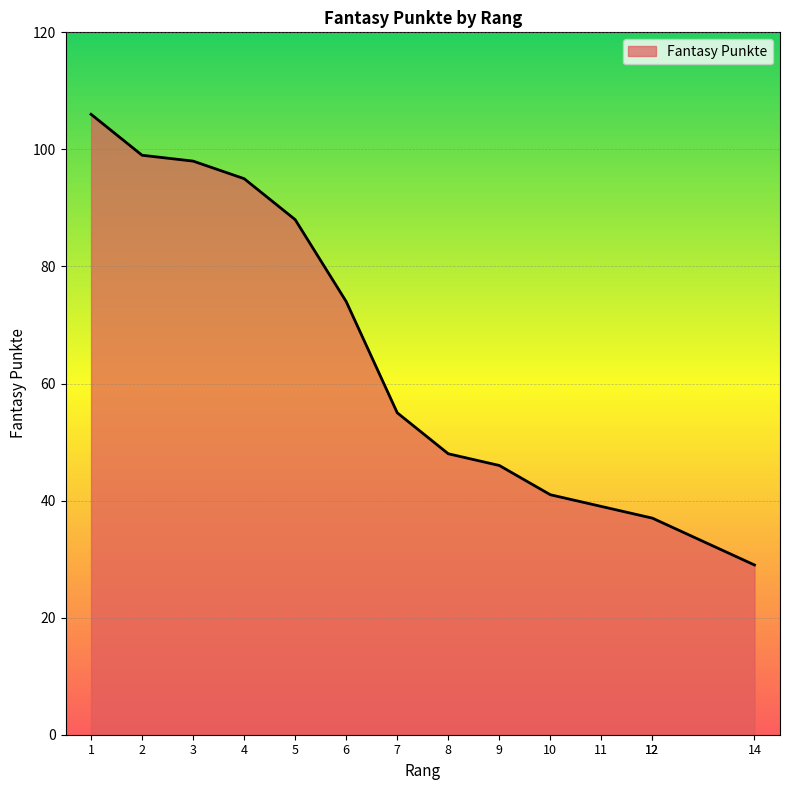

True or false: the data has more than 0 interior local peaks.

False